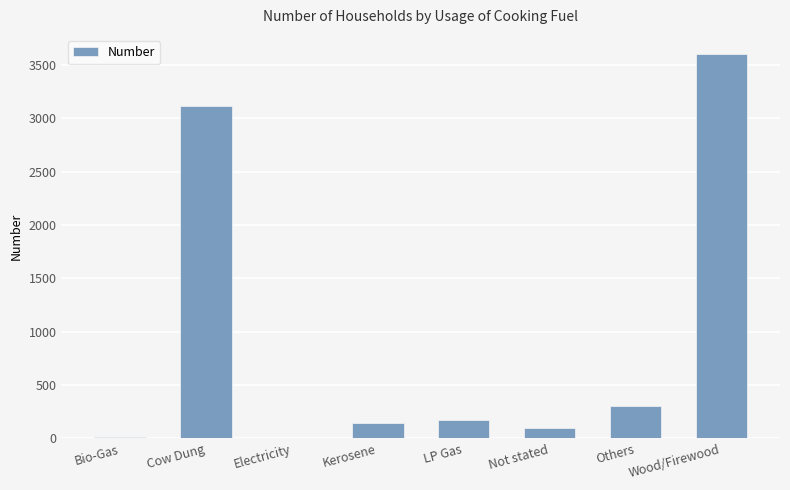

Which label corresponds to the largest value in the chart?

Wood/Firewood